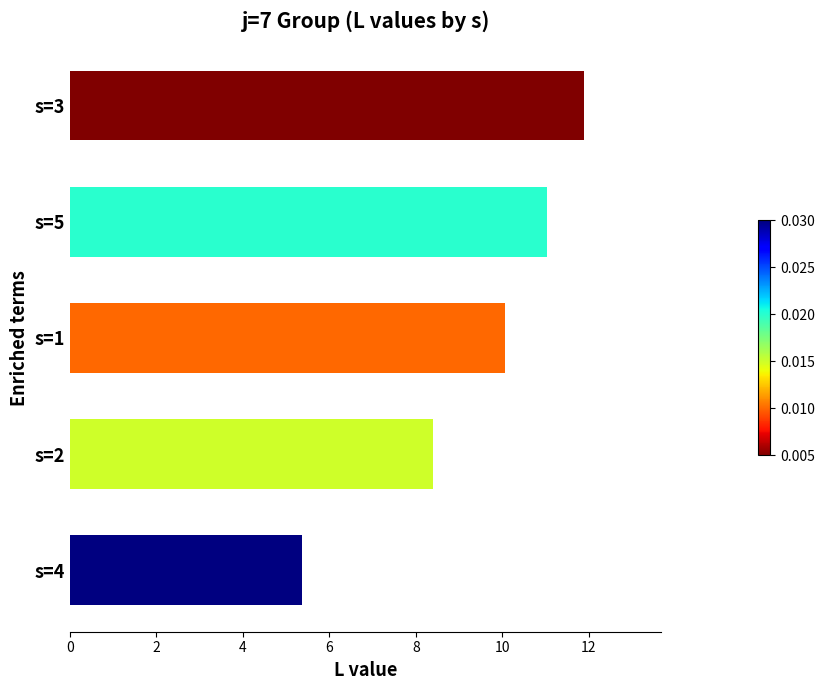

Does the chart contain stacked bars?

No